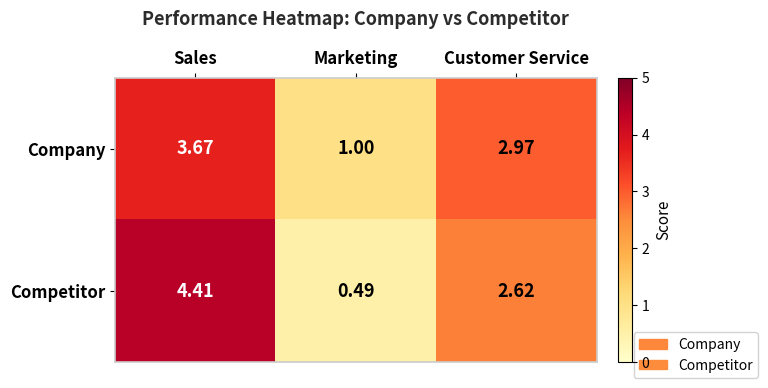

At how many categories does at least one series exceed 0?

3